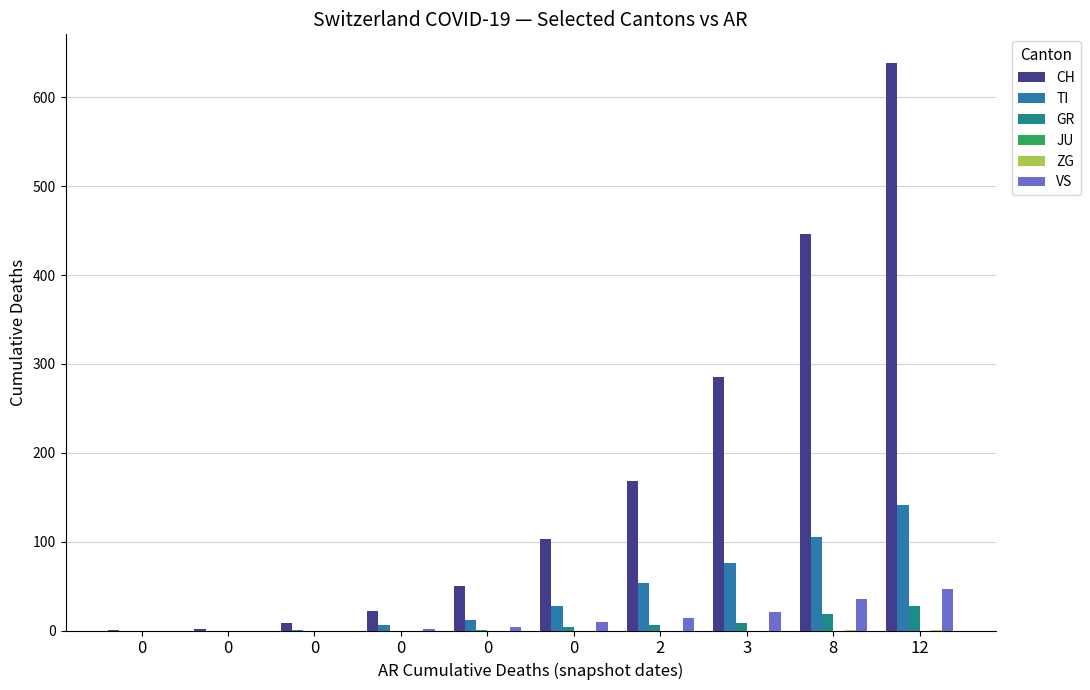

Are the bars grouped side by side (vs. stacked)?

Yes